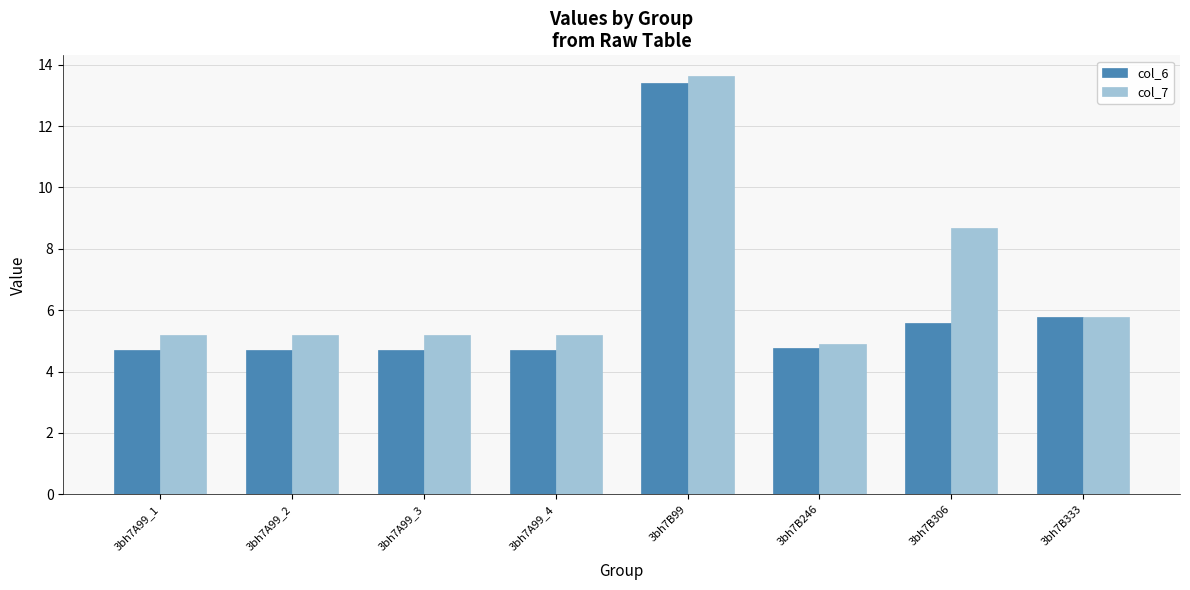

At which category is the sum across all series the highest?

3bh7B99